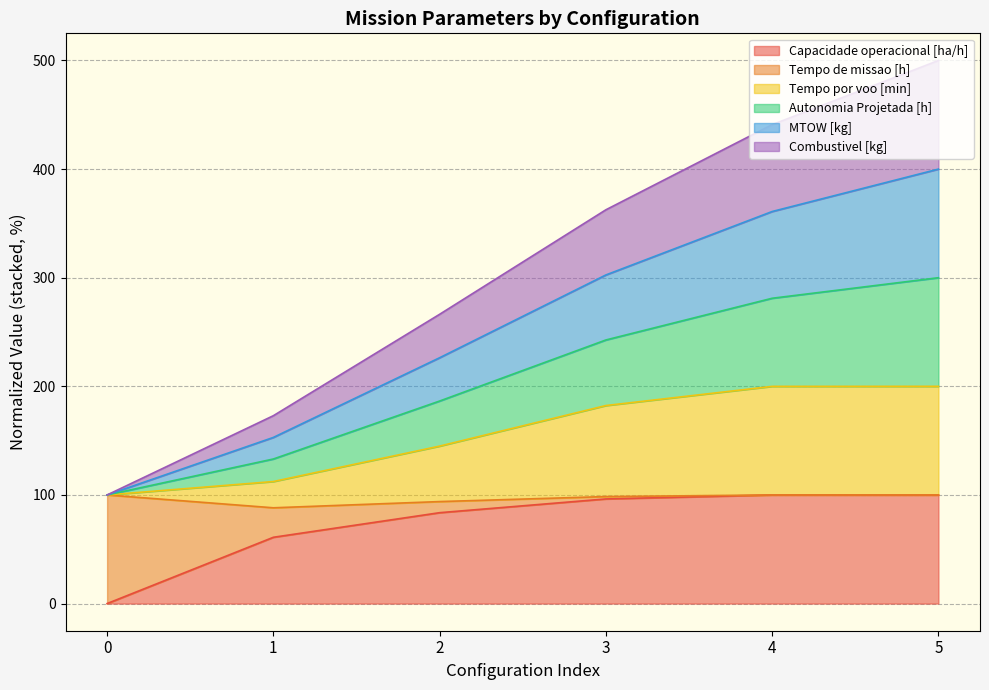

What is the total value across all series at 2?

266.3